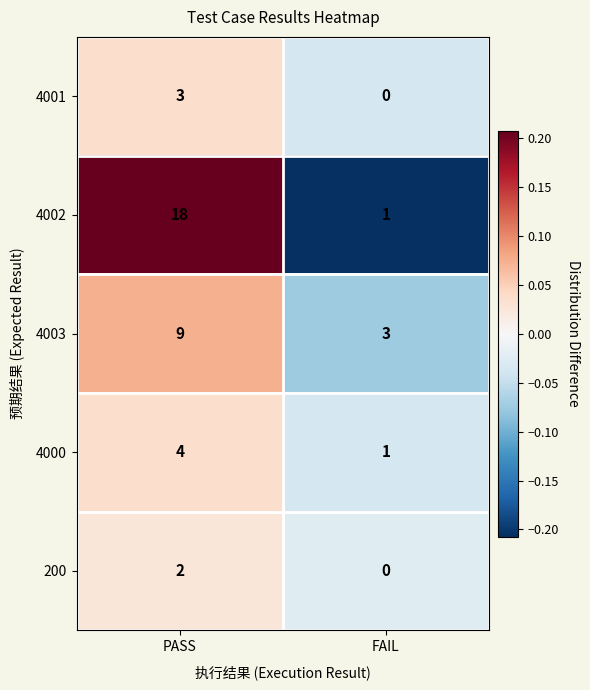

Reading left to right, list all the values displayed in this chart.

4001: PASS=3	FAIL=0
4002: PASS=18	FAIL=1
4003: PASS=9	FAIL=3
4000: PASS=4	FAIL=1
200: PASS=2	FAIL=0